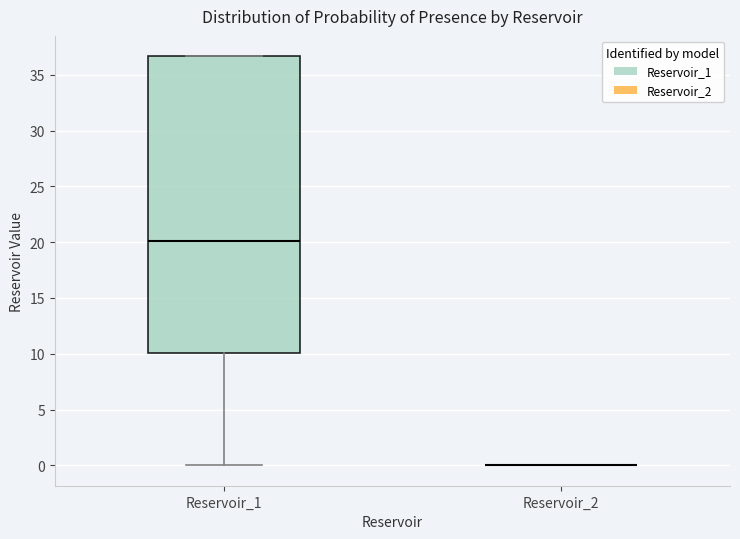

Comparing the boxes themselves (not the whiskers), which one is the tallest?

Reservoir_1